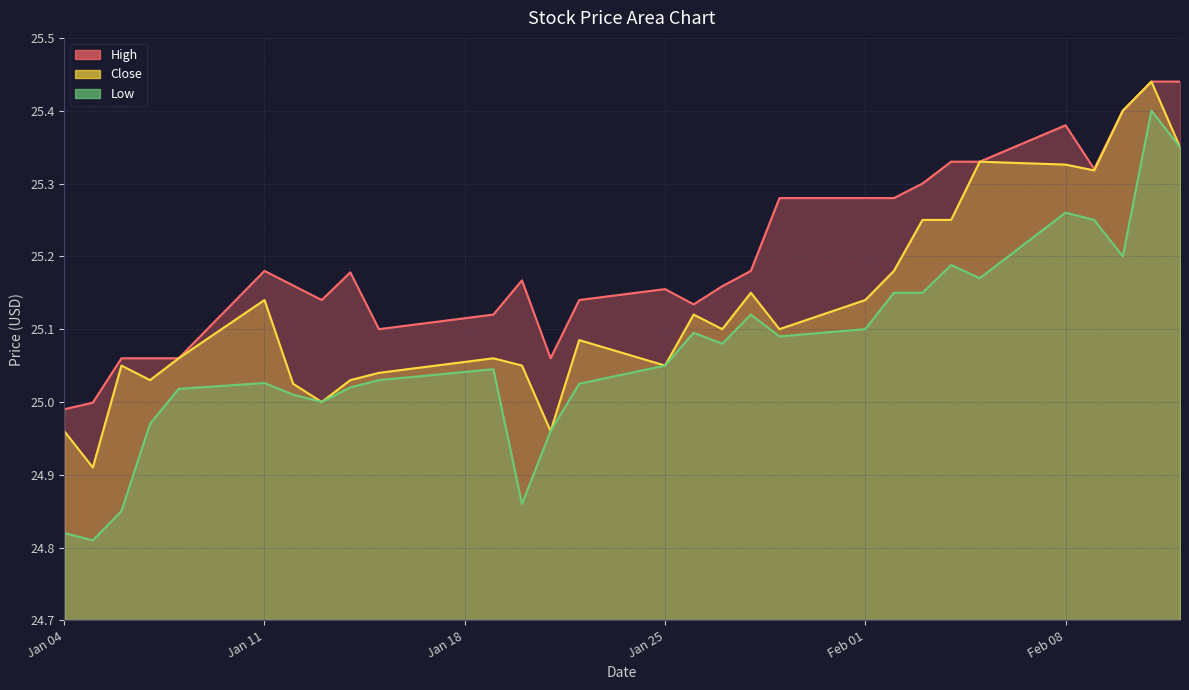

True or false: Close and High intersect in this chart.

False